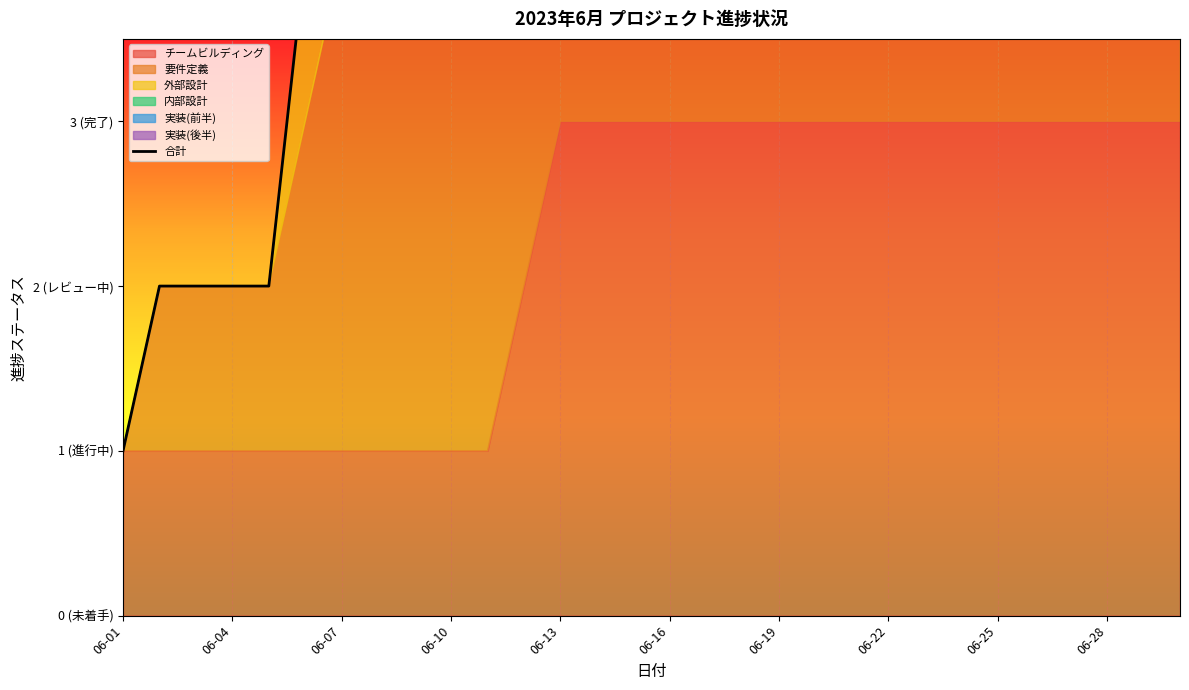

Is it true that the value at 14 is 13?

True